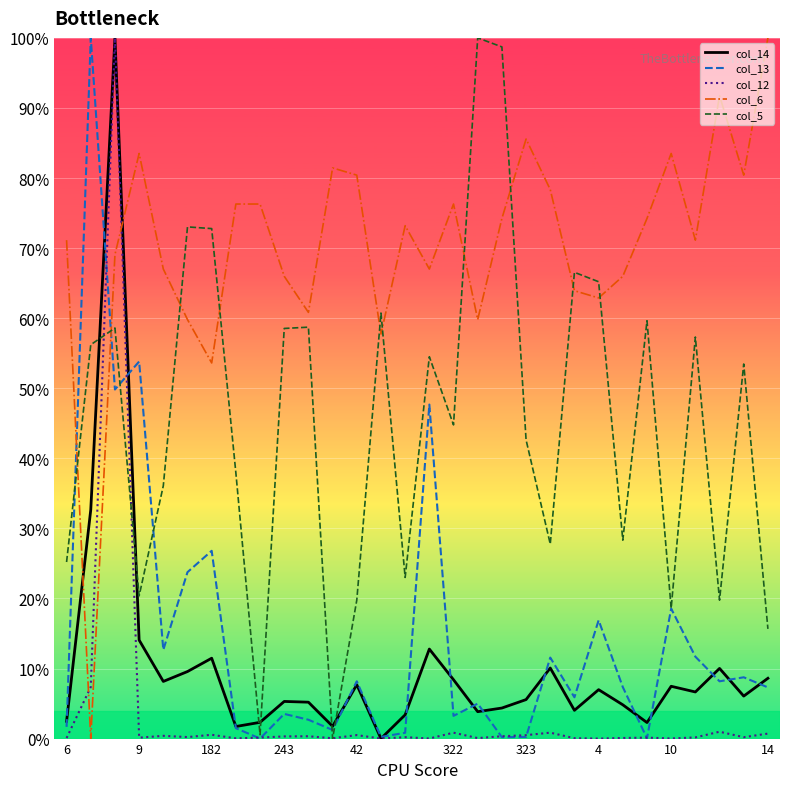

What is the maximum value shown in the chart?

100.0